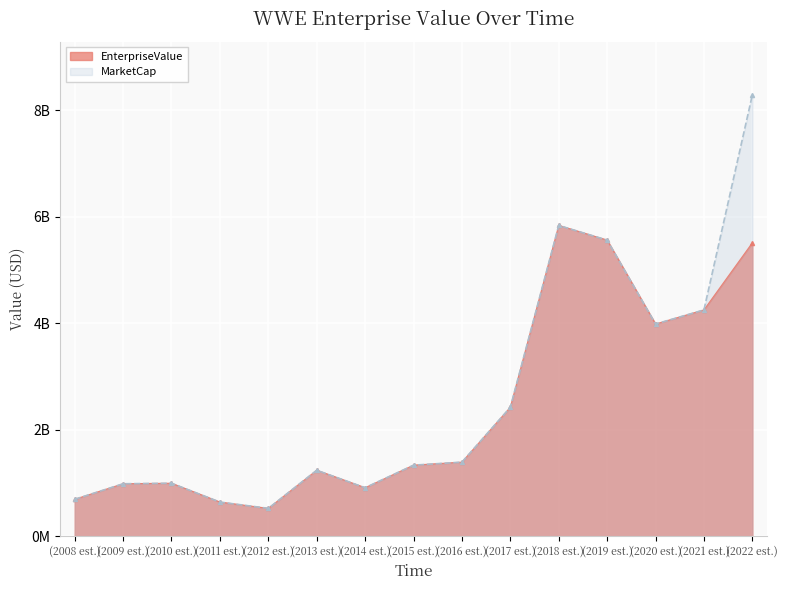

The value at (2013 est.) is 1238567000.0. True or false?

True